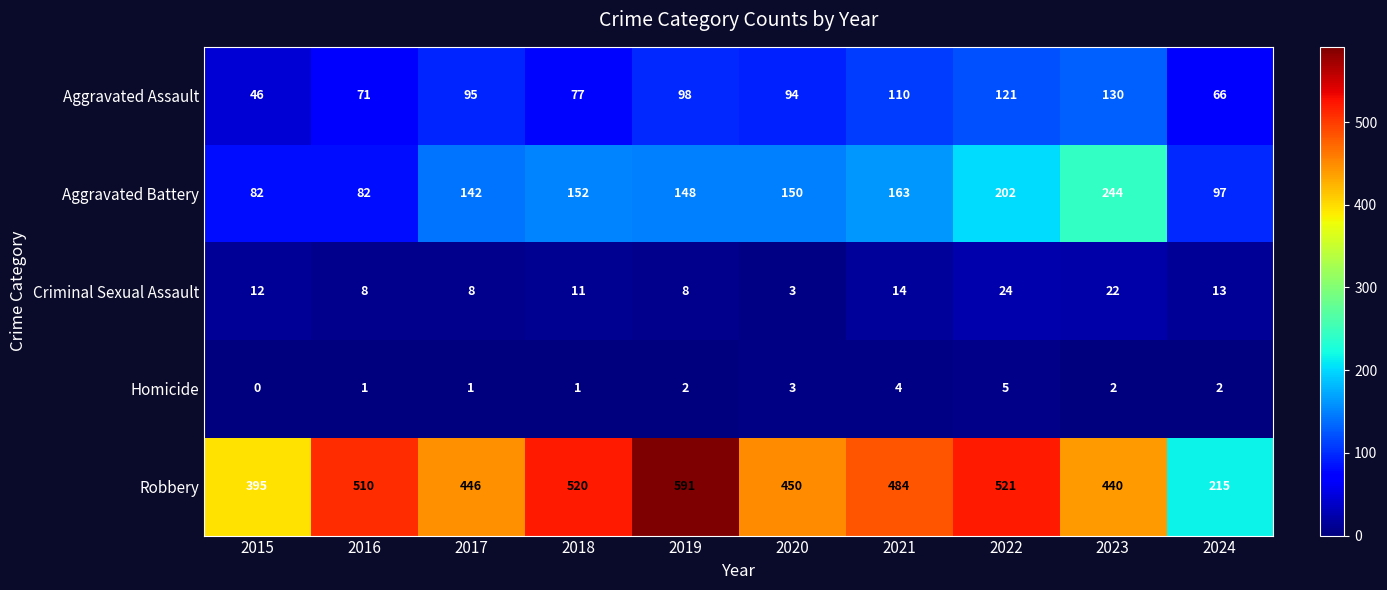

How many values in the Criminal Sexual Assault series are below 12?

5